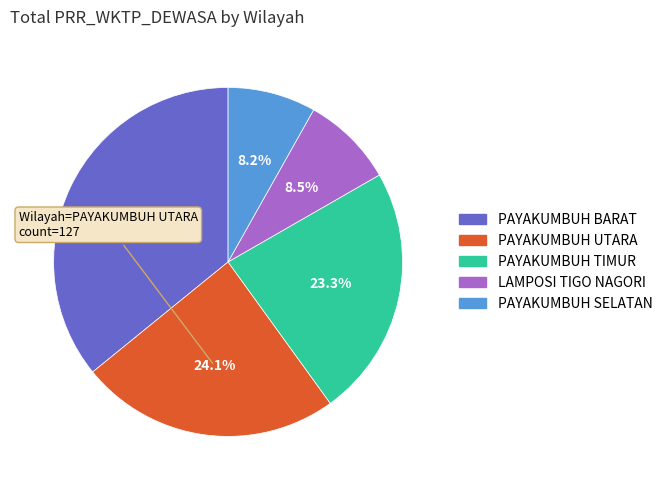

What is the ratio of the value at PAYAKUMBUH SELATAN to the value at PAYAKUMBUH UTARA?

0.3